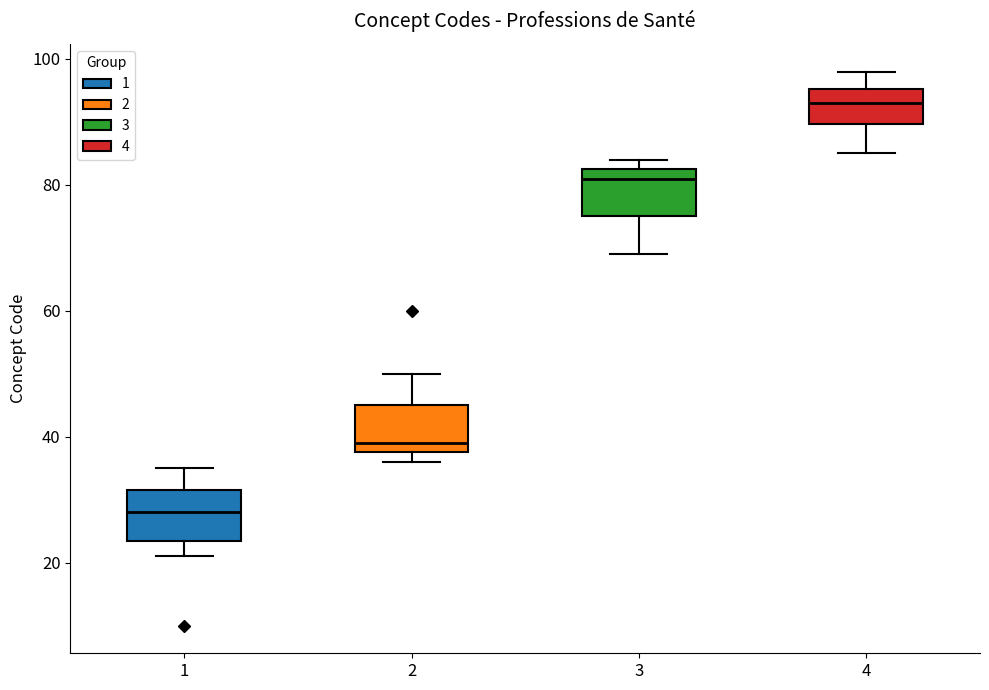

Where does the lower whisker of the box at x = 3 end on the y-axis? The values are not printed on the chart, so give them approximately, as read against the axis.

70